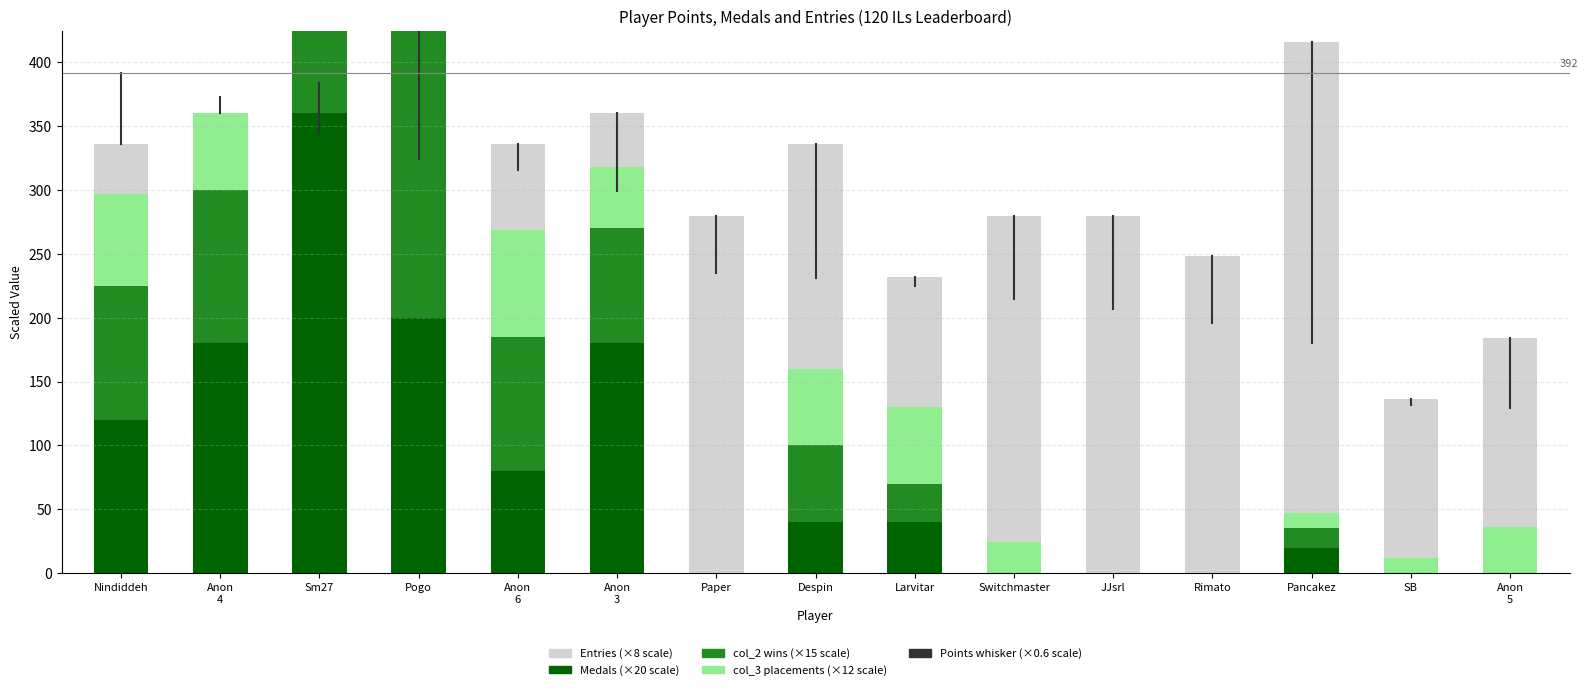

What is the difference between the maximum and minimum values in the Medals (×20) series?

360